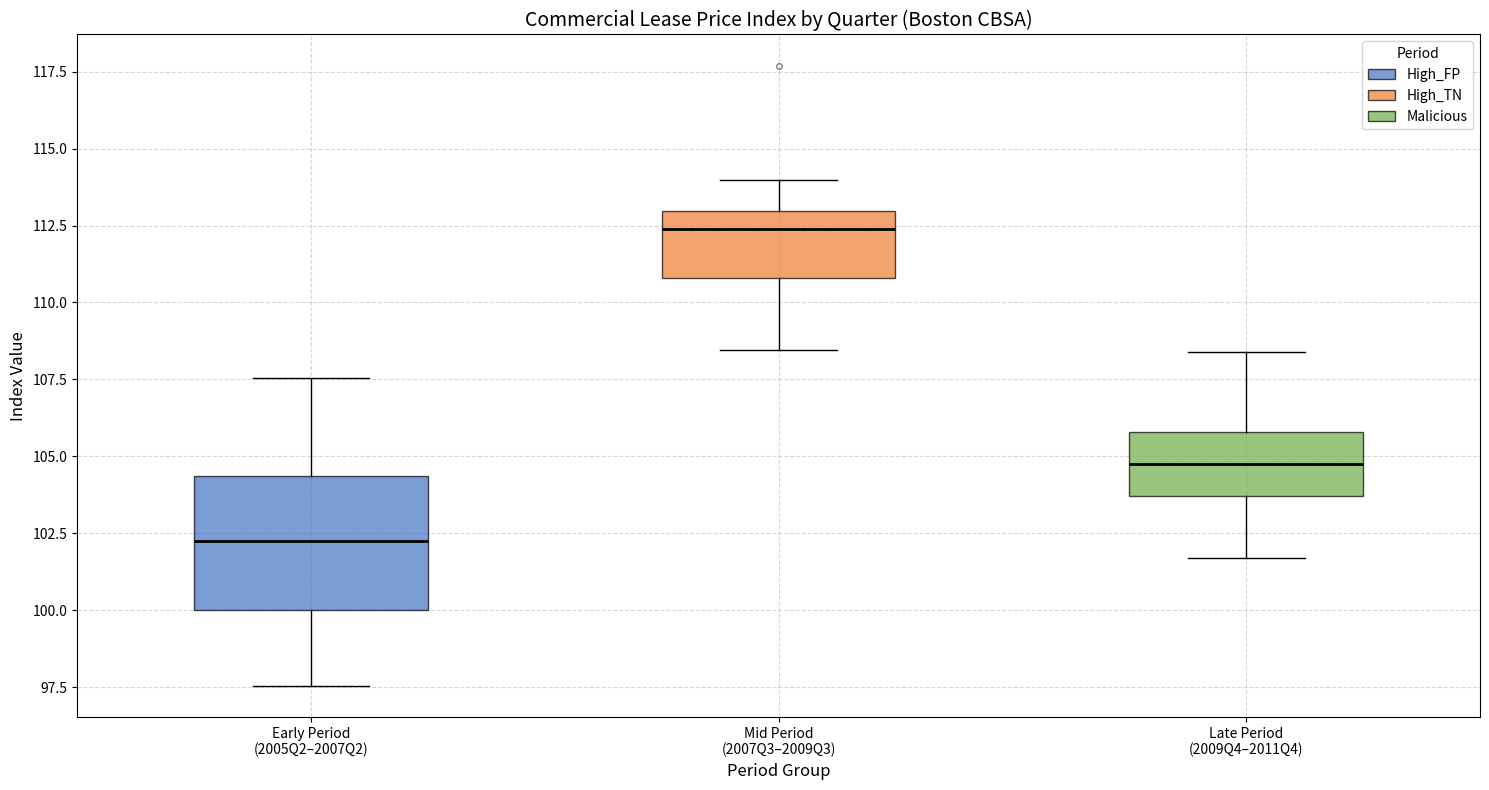

Comparing the boxes themselves (not the whiskers), which one is the tallest?

Early Period (2005Q2–2007Q2)